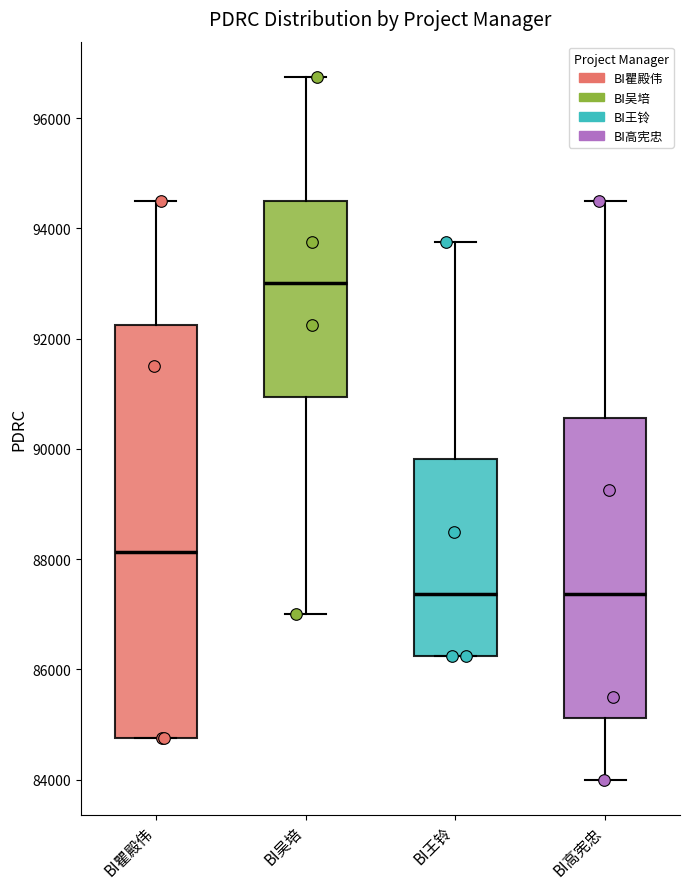

Comparing the boxes themselves (not the whiskers), which one is the tallest?

BI瞿殿伟